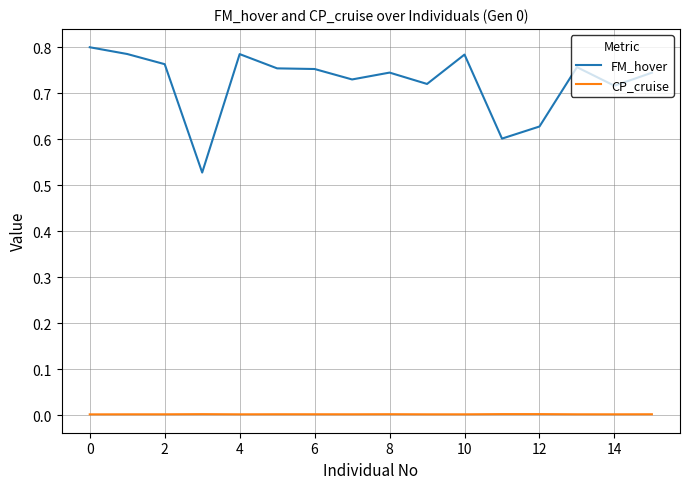

How many FM_hover values are between 0 and 1?

16